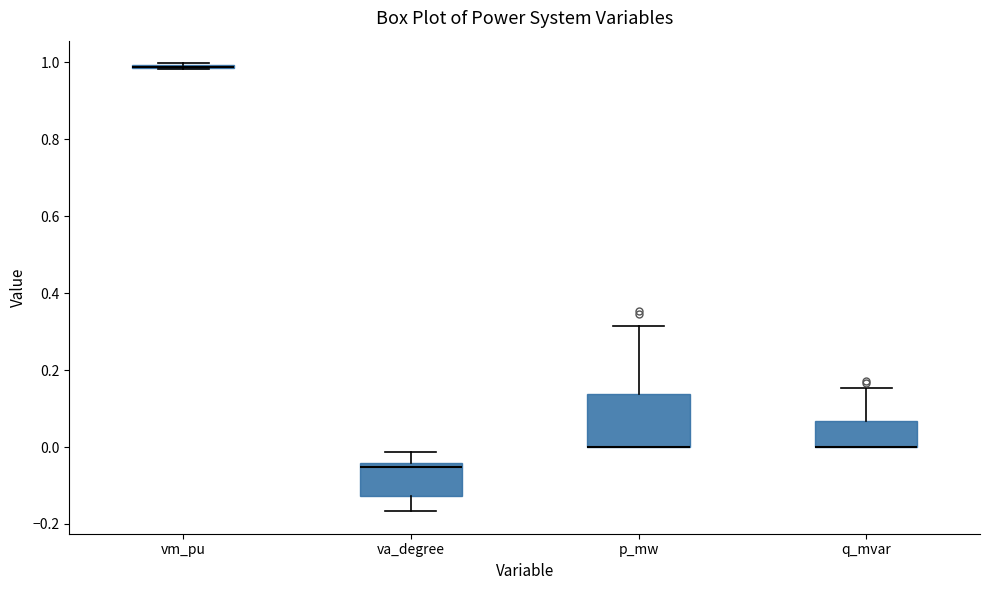

Which box is the tallest, from its lower edge to its upper edge?

p_mw